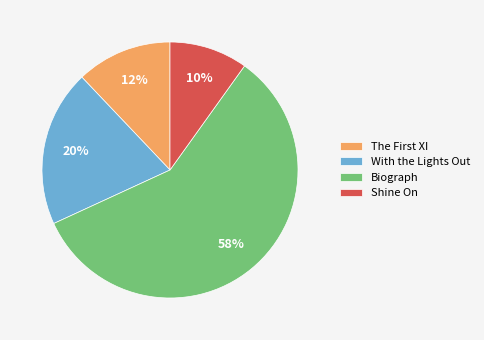

What is the largest slice in the pie chart?

Biograph